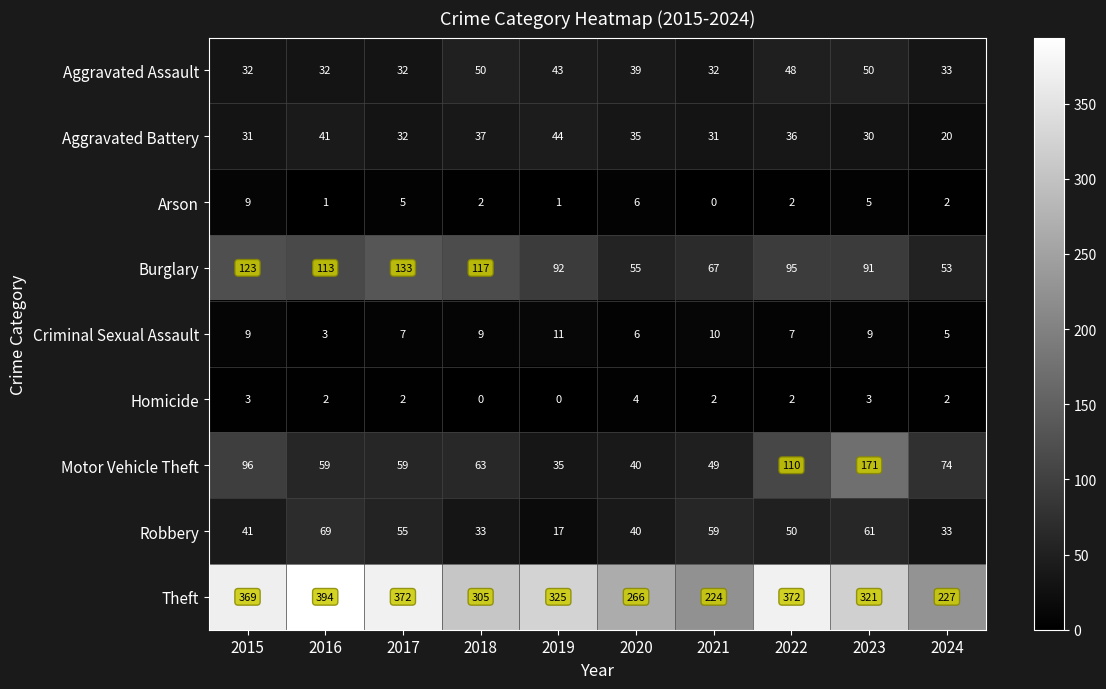

At which label does Homicide reach its peak?

2020